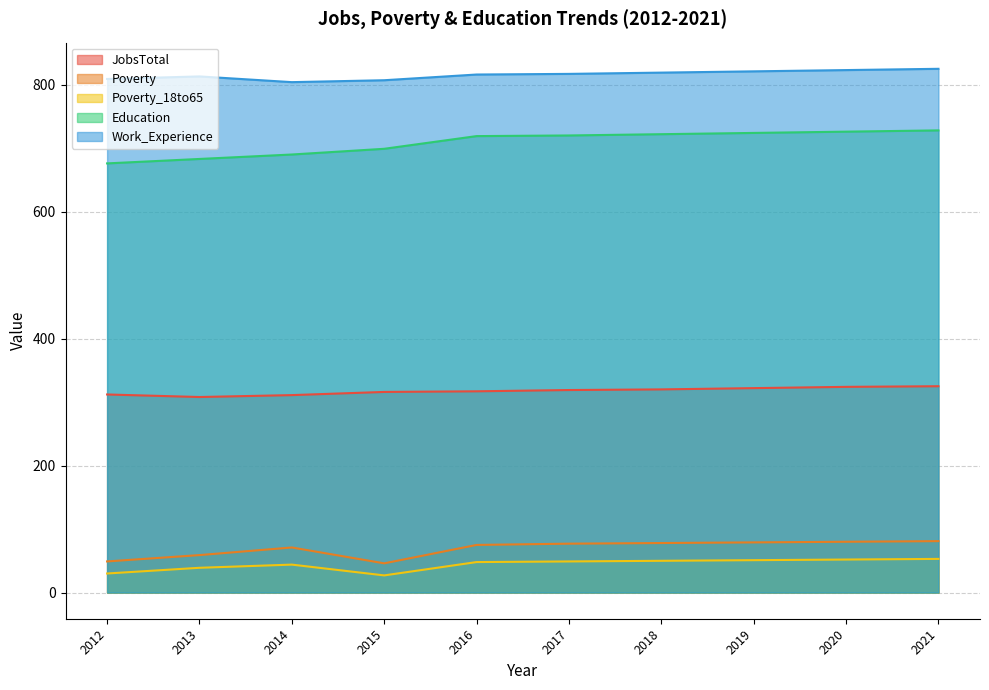

Does the chart have visible grid lines?

Yes